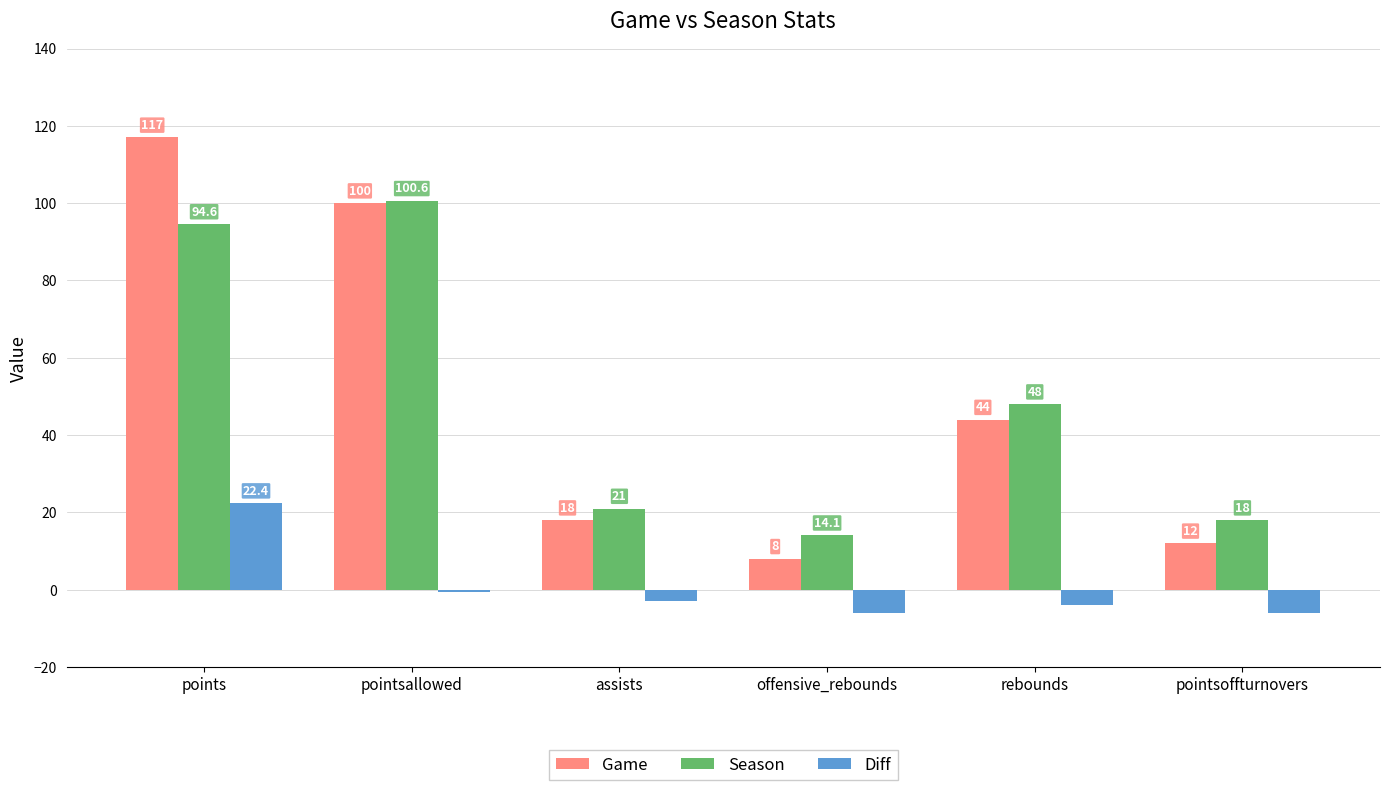

What are all the series names shown in the legend?

Game, Season, Diff